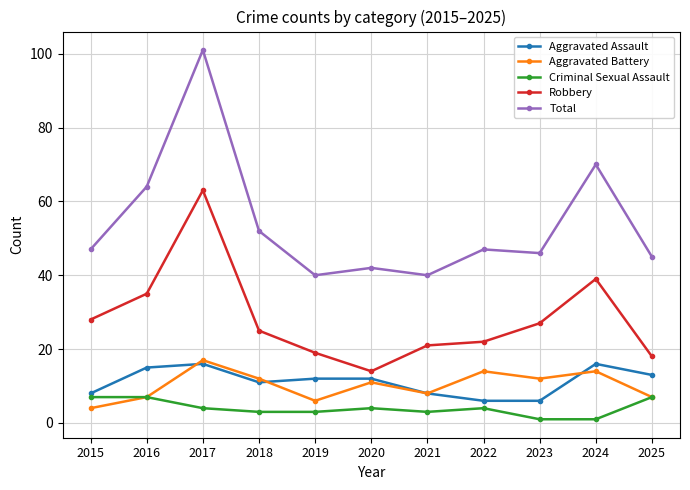

Does the chart have visible grid lines?

Yes